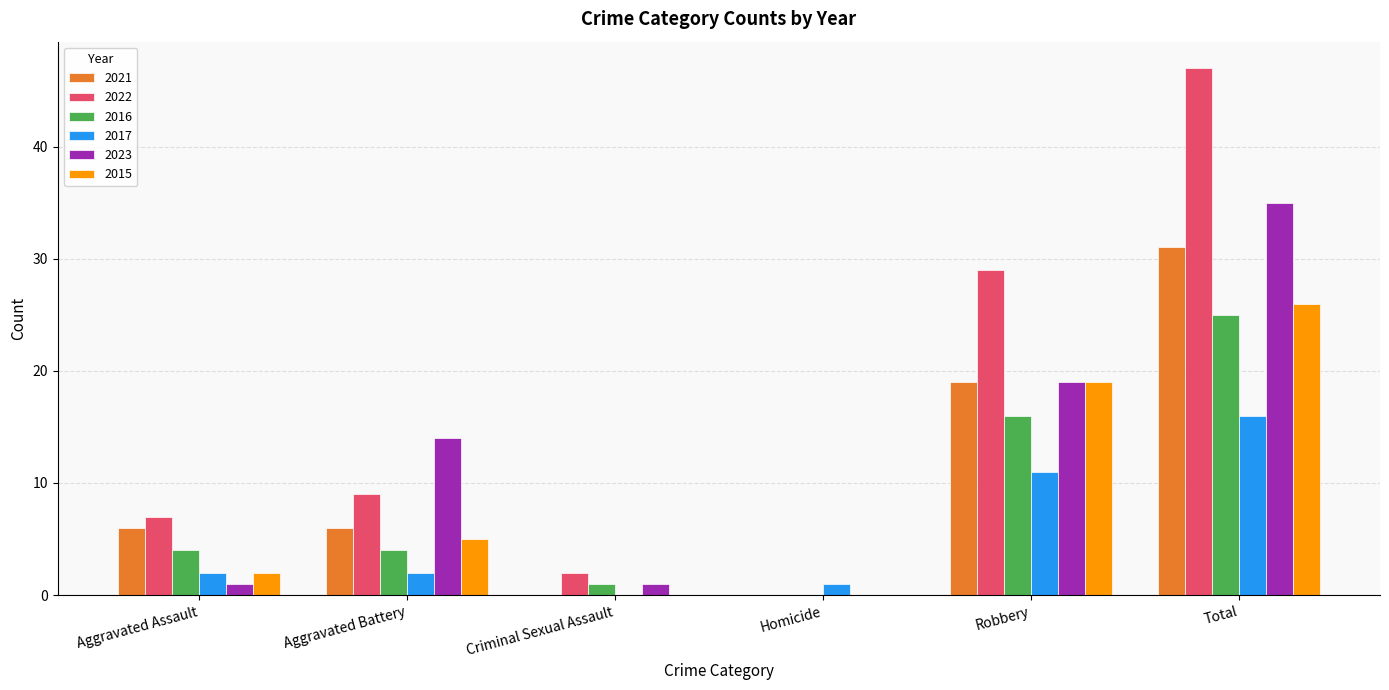

At which label is 2021 closest to 15?

Robbery